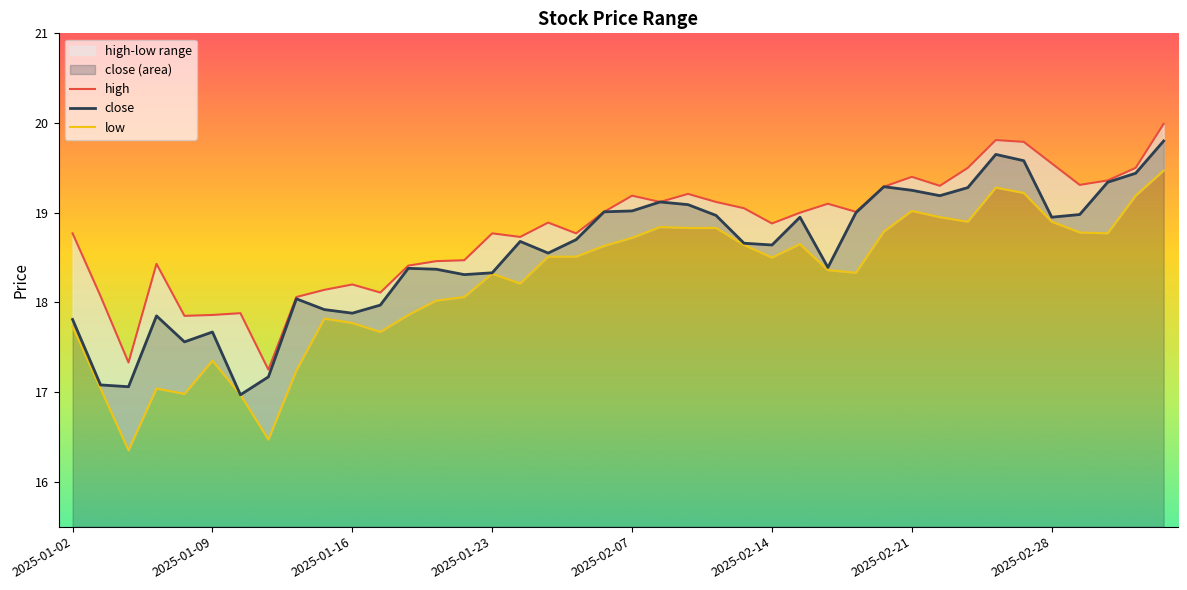

Rank the categories by high value from highest to lowest.

2025-03-06, 2025-02-26, 2025-02-27, 2025-02-28, 2025-02-25, 2025-03-05, 2025-02-21, 2025-03-04, 2025-03-03, 2025-02-24, 2025-02-20, 2025-02-11, 2025-02-07, 2025-02-10, 2025-02-12, 2025-02-18, 2025-02-13, 2025-02-06, 2025-02-19, 2025-02-17, 2025-01-27, 2025-02-14, 2025-01-02, 2025-01-23, 2025-02-05, 2025-01-24, 2025-01-22, 2025-01-21, 2025-01-07, 2025-01-20, 2025-01-16, 2025-01-15, 2025-01-17, 2025-01-03, 2025-01-14, 2025-01-10, 2025-01-09, 2025-01-08, 2025-01-06, 2025-01-13